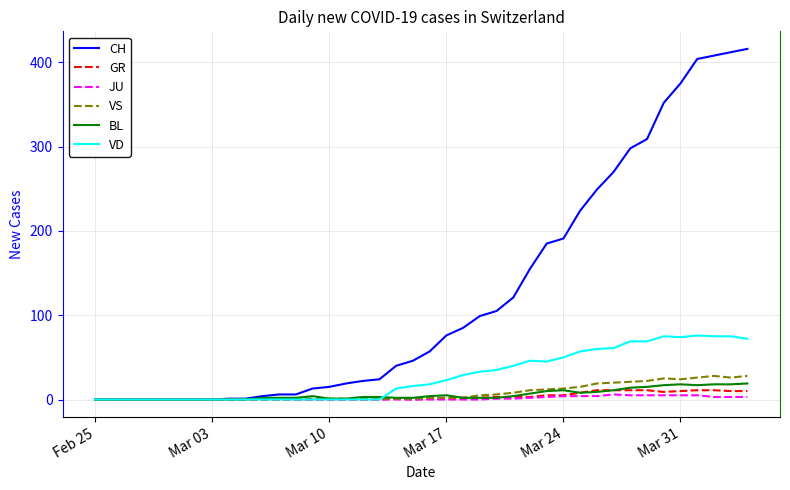

Which series has the widest spread of values?

CH